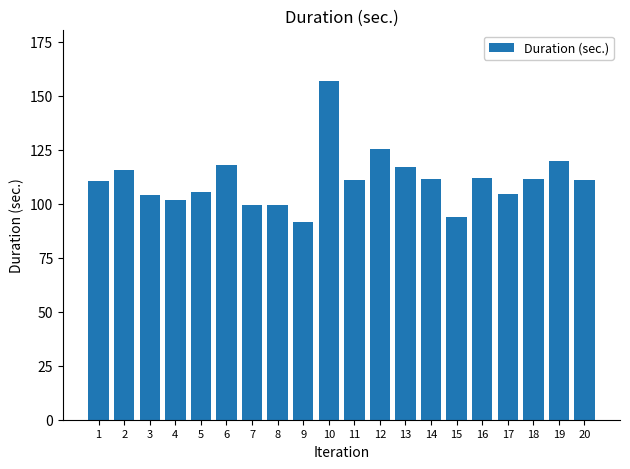

What is the value of the 9th bar from the left?

91.4